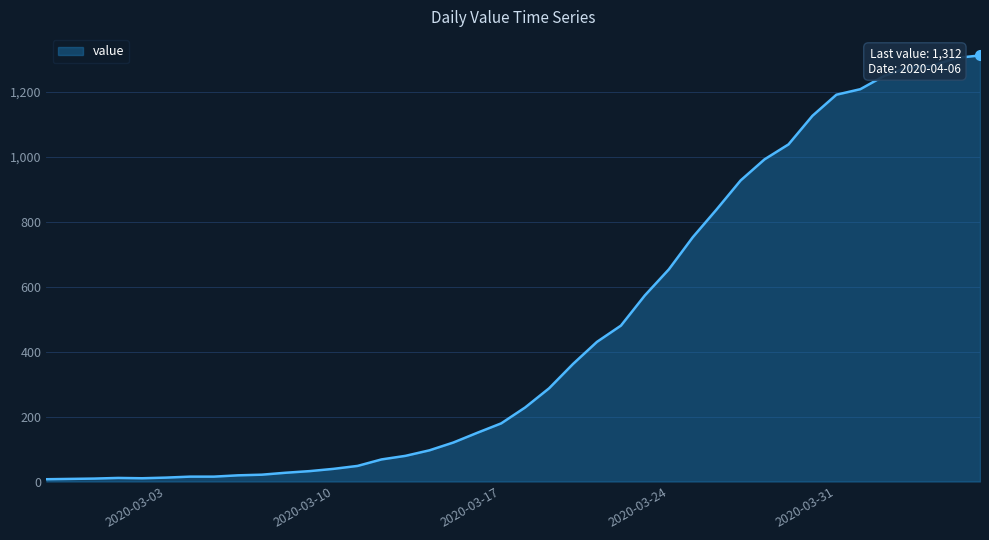

What is the maximum value shown in the chart?

1312